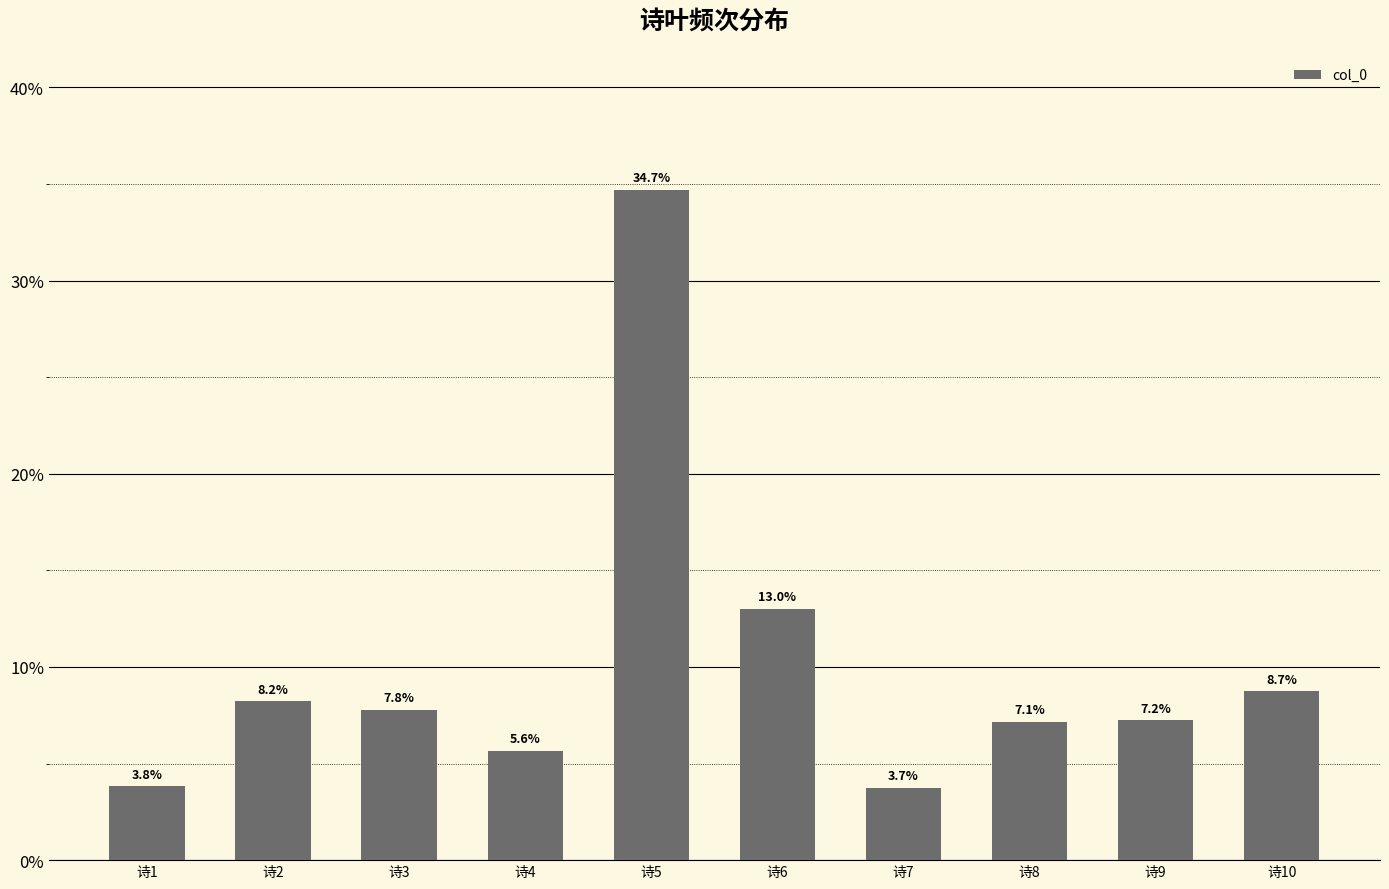

Rank the categories by value from highest to lowest.

诗5, 诗6, 诗10, 诗2, 诗3, 诗9, 诗8, 诗4, 诗1, 诗7